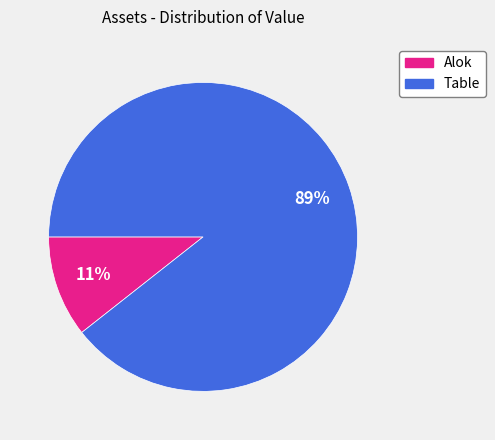

Is the sum of Table and Alok greater than half?

Yes